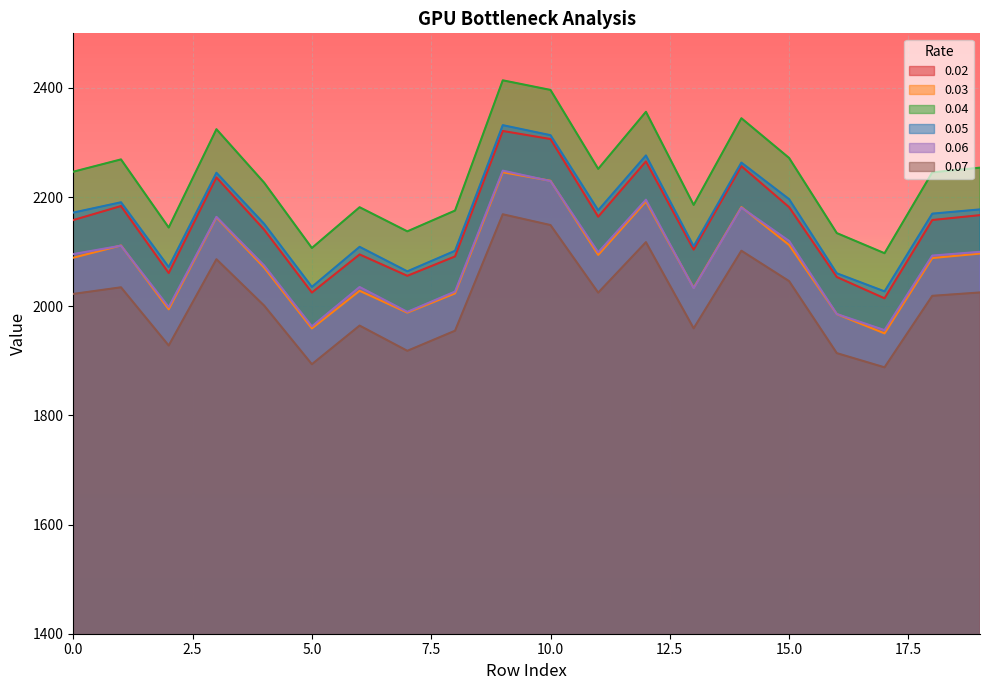

Reading left to right, extract all data points from this chart.

0.02: 2157.9	2183.6	2060.8	2236.0	2140.3	2025.1	2094.9	2055.8	2091.2	2321.1	2306.3	2164.0	2265.3	2103.7	2256.7	2181.5	2053.5	2014.5	2158.0	2166.9
0.03: 2088.9	2111.3	1994.4	2162.6	2070.8	1959.3	2028.3	1988.3	2023.5	2245.5	2229.9	2094.1	2191.9	2033.8	2181.7	2112.2	1985.6	1950.3	2088.3	2096.5
0.04: 2246.5	2269.0	2144.2	2324.3	2226.4	2106.7	2181.4	2137.2	2175.3	2413.9	2396.3	2251.6	2356.2	2185.6	2344.4	2271.7	2134.0	2097.1	2245.3	2253.9
0.05: 2171.6	2190.5	2071.8	2244.6	2151.0	2035.4	2108.8	2063.9	2101.6	2331.7	2313.4	2175.8	2276.3	2109.9	2263.1	2196.2	2060.3	2027.2	2169.6	2177.4
0.06: 2095.6	2111.0	1998.5	2163.7	2074.6	1963.1	2035.2	1989.7	2026.9	2248.4	2229.4	2098.8	2195.2	2033.2	2180.8	2119.6	1985.7	1956.2	2092.8	2099.7
0.07: 2022.6	2034.7	1928.0	2086.1	2001.1	1893.7	1964.5	1918.3	1955.1	2168.4	2148.7	2024.9	2117.4	1959.5	2101.7	2046.0	1914.0	1888.0	2019.1	2025.2